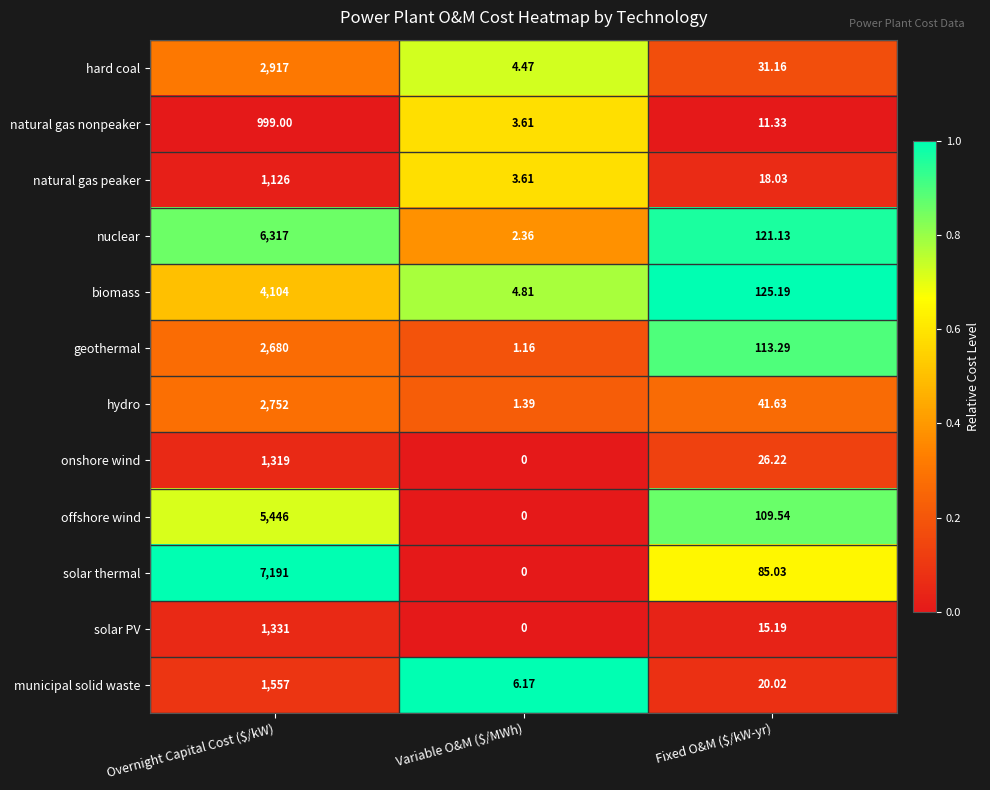

At Fixed O&M ($/kW-yr), list the series in order from smallest to largest.

natural gas nonpeaker, solar PV, natural gas peaker, municipal solid waste, onshore wind, hard coal, hydro, solar thermal, offshore wind, geothermal, nuclear, biomass